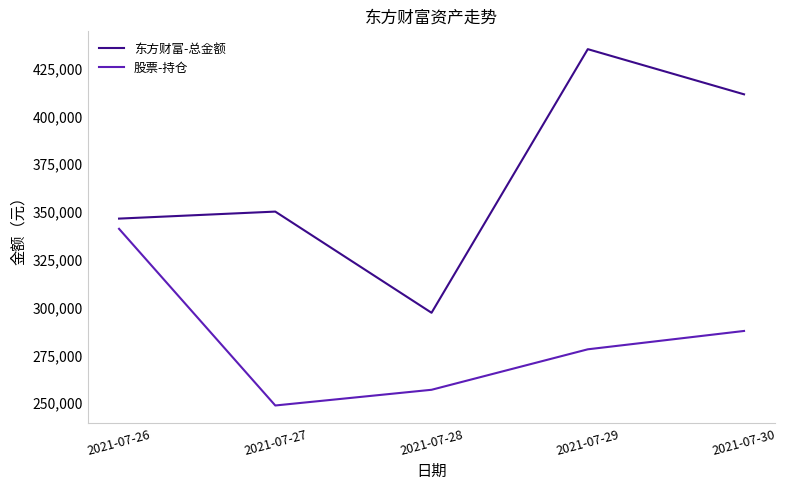

The value of 股票-持仓 at 2021-07-29 is 278202.5. True or false?

True